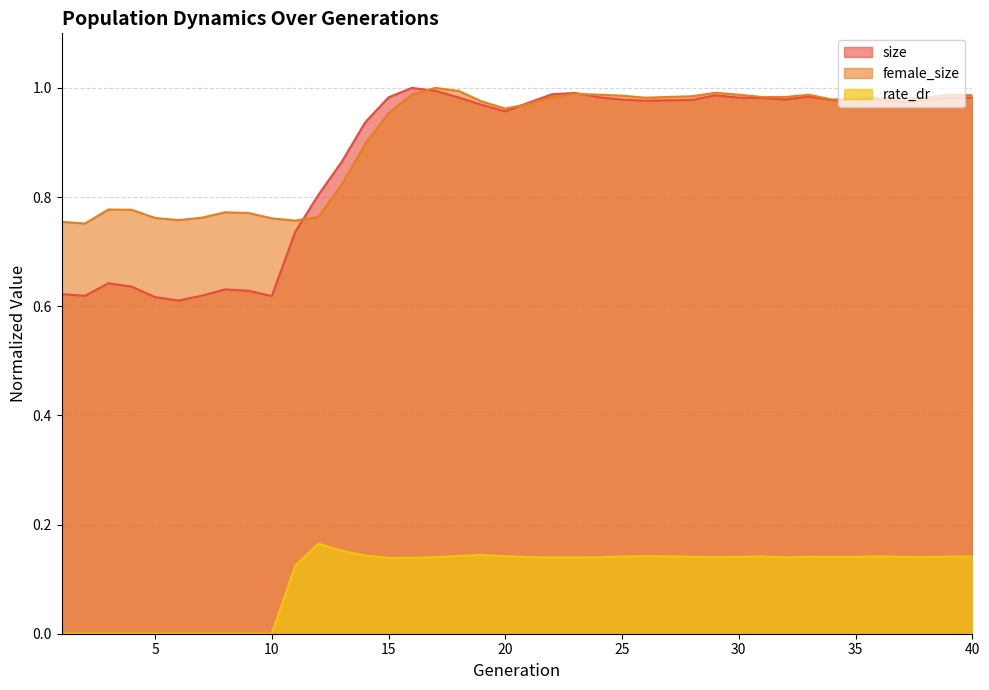

Is the value of size at 35 greater than the value of female_size at 8?

Yes